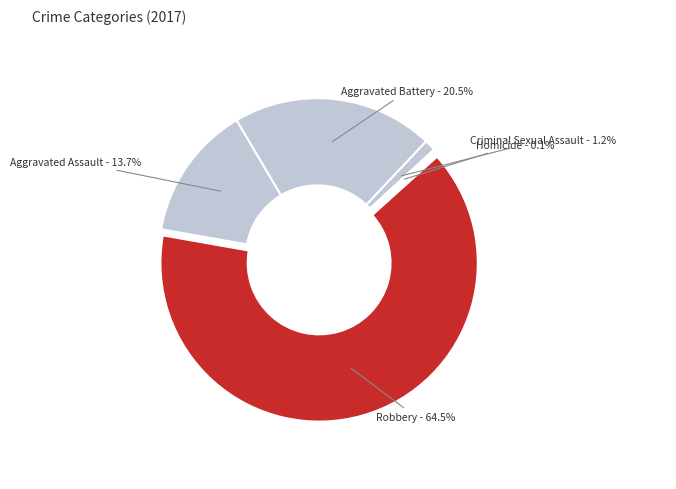

What is the largest slice in the pie chart?

Robbery